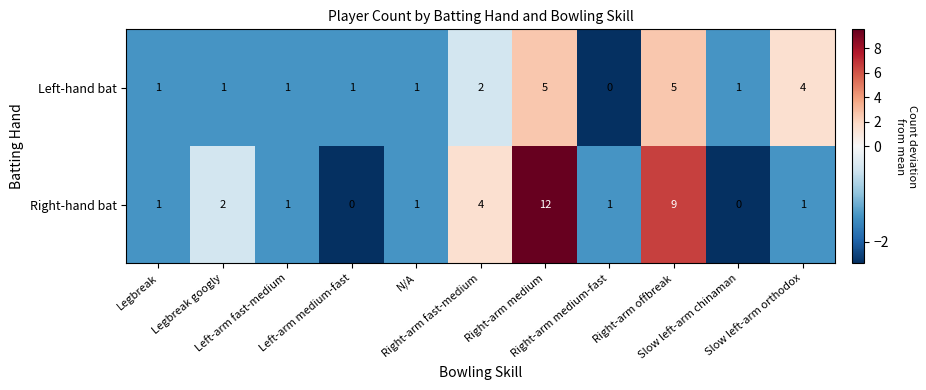

Count the Left-hand bat values in the range 1 to 4.

8